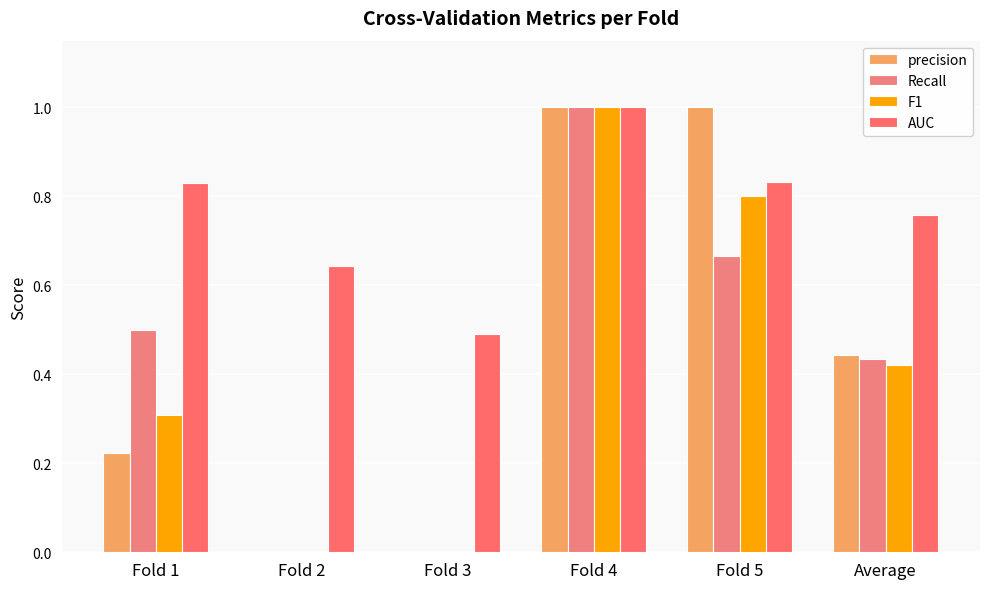

What is the difference between the precision values at Fold 5 and Fold 2?

1.0